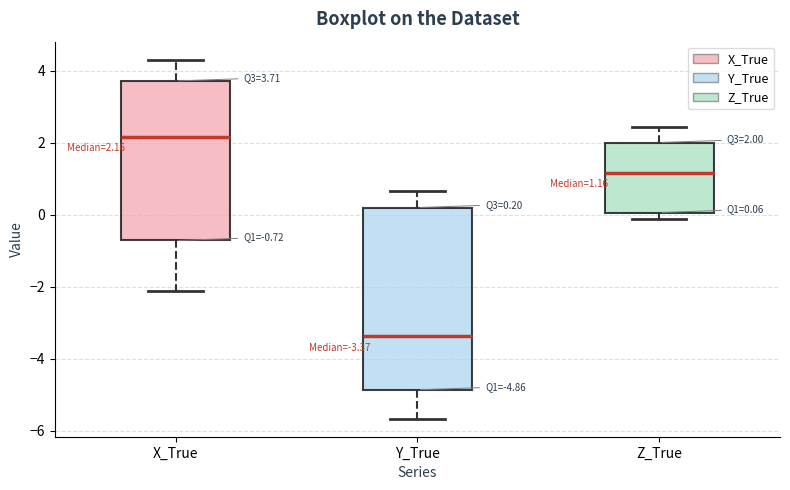

Which box has the lowest median line?

Y_True